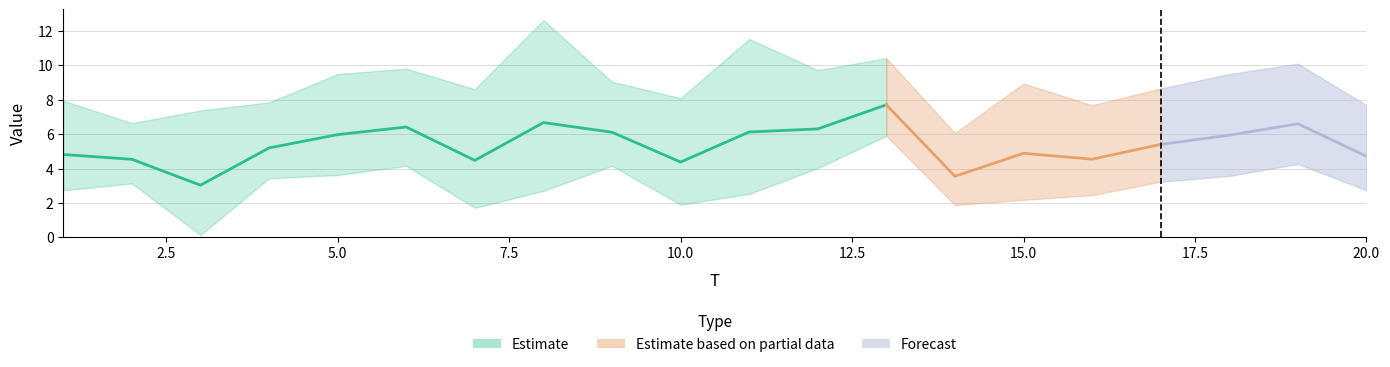

Between 3 and 17, which is larger?

17